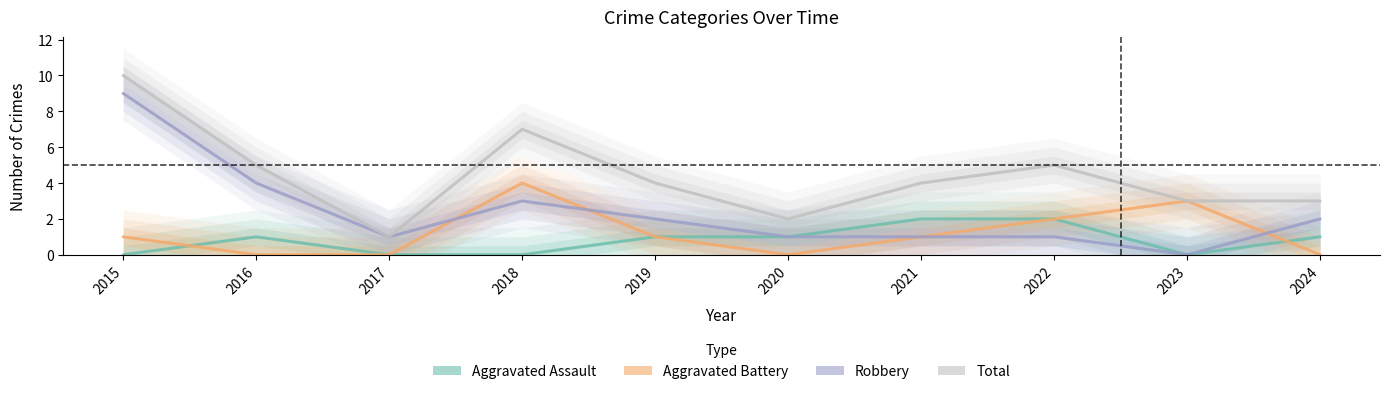

What value does the Aggravated Assault series have at 2016?

1